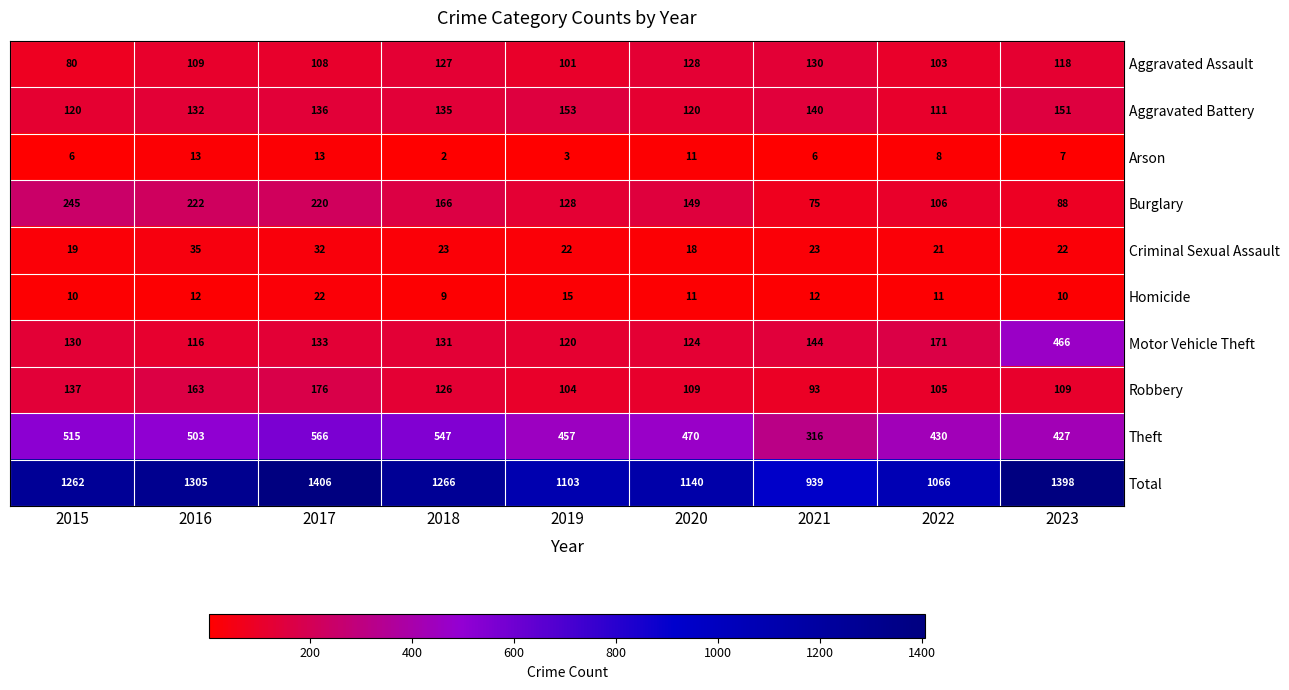

What is the minimum value for Total?

939